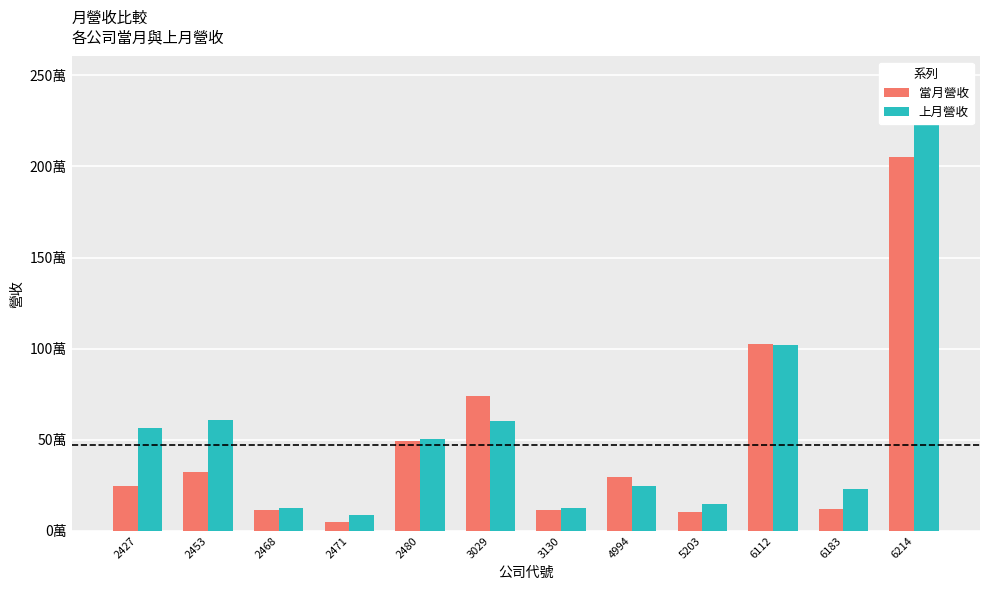

Is it true that 上月營收 equals 165977 at 3130?

False